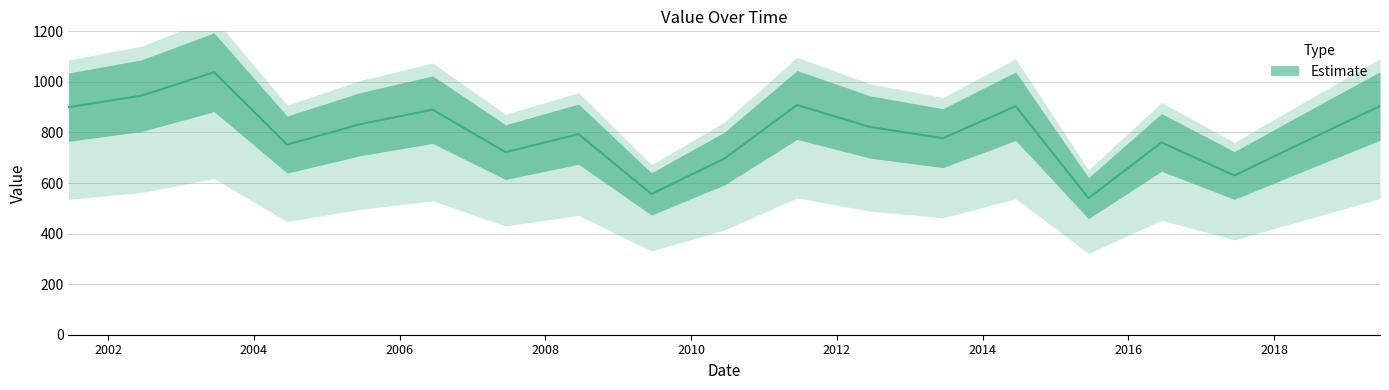

What is the maximum value shown in the chart?

1038.2